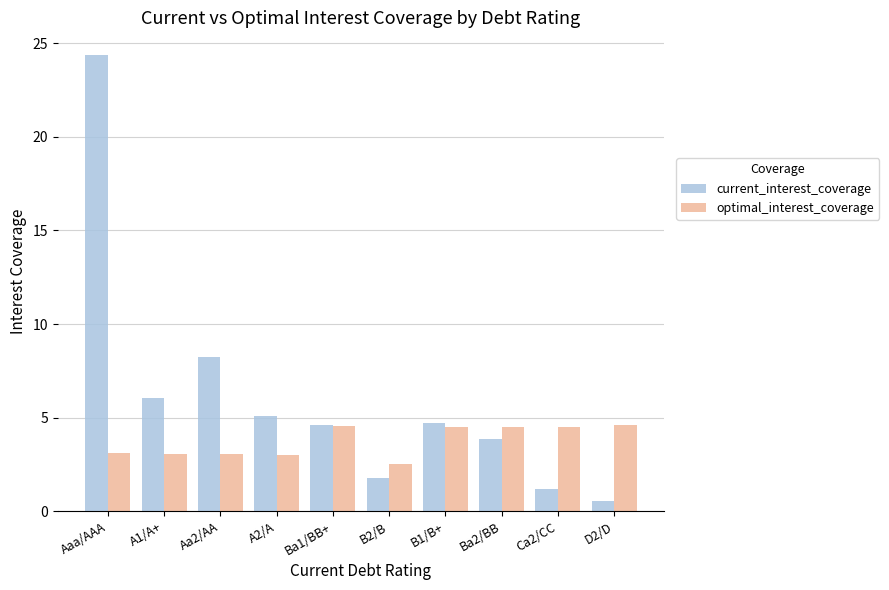

At which category does the chart reach its minimum across all series?

D2/D